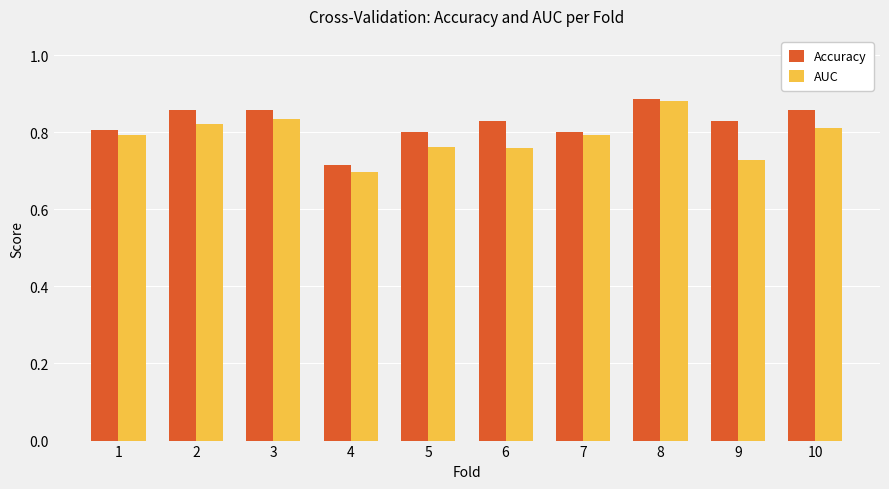

What are all the series names shown in the legend?

Accuracy, AUC